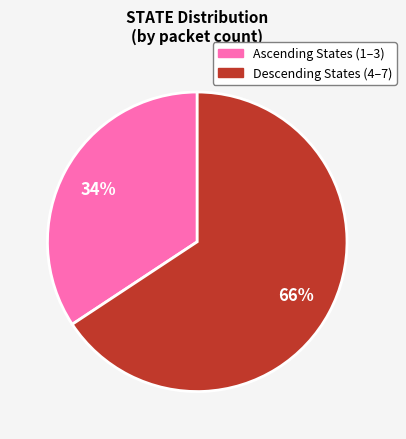

To the nearest percent, what is the average slice percentage?

50%